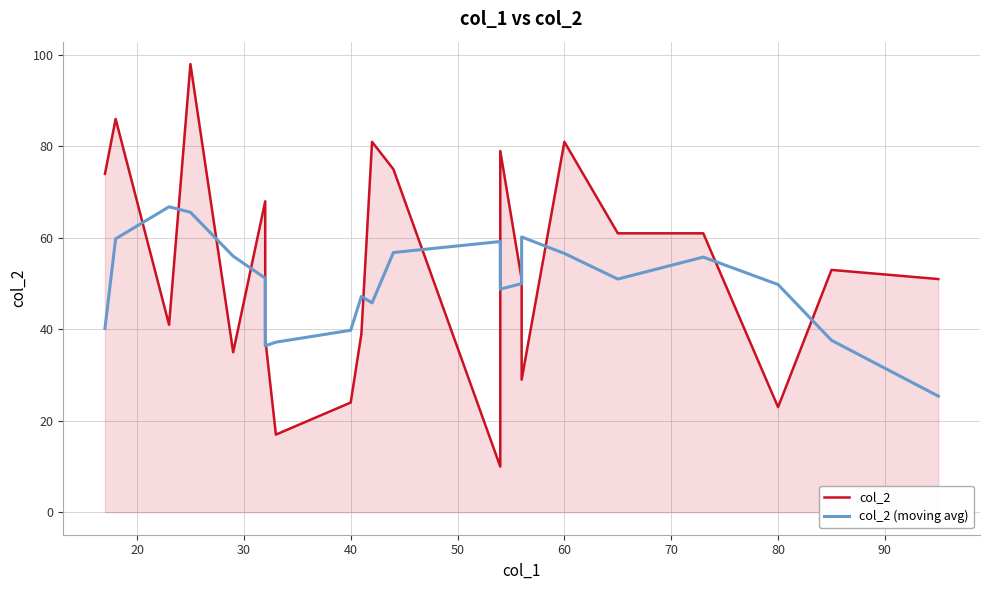

How many series are shown in this chart?

2